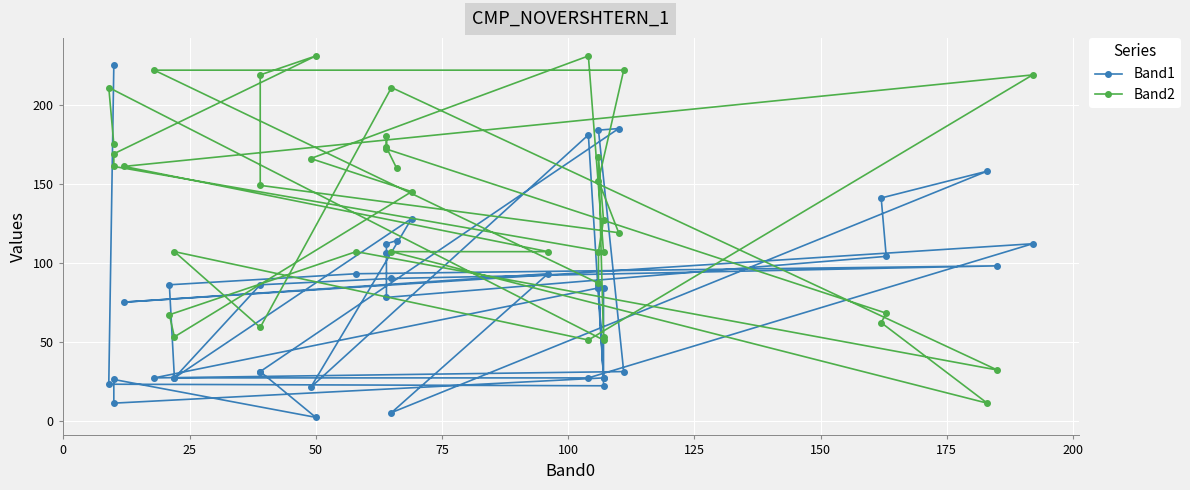

What are all the series names shown in the legend?

Band1, Band2